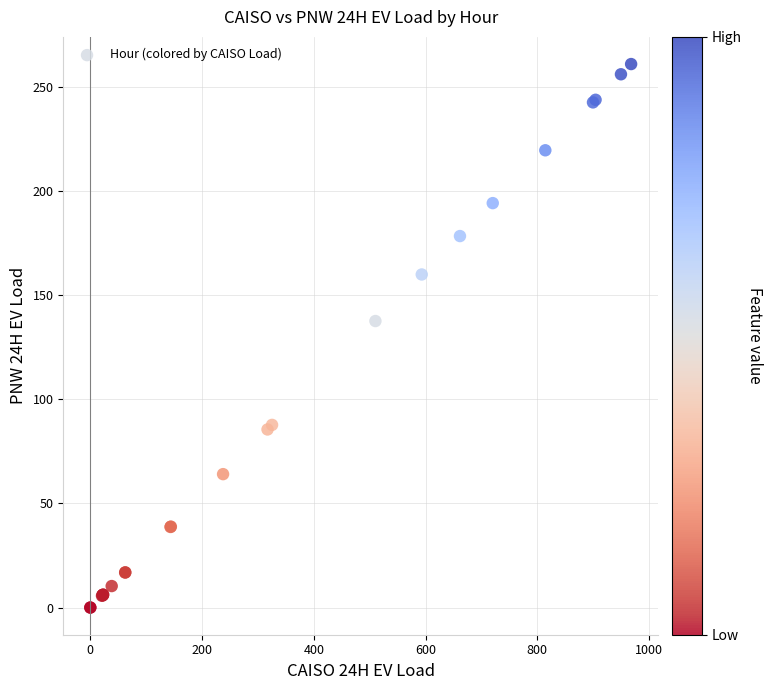

What Y value in the scatter plot is closest to 130?

137.6